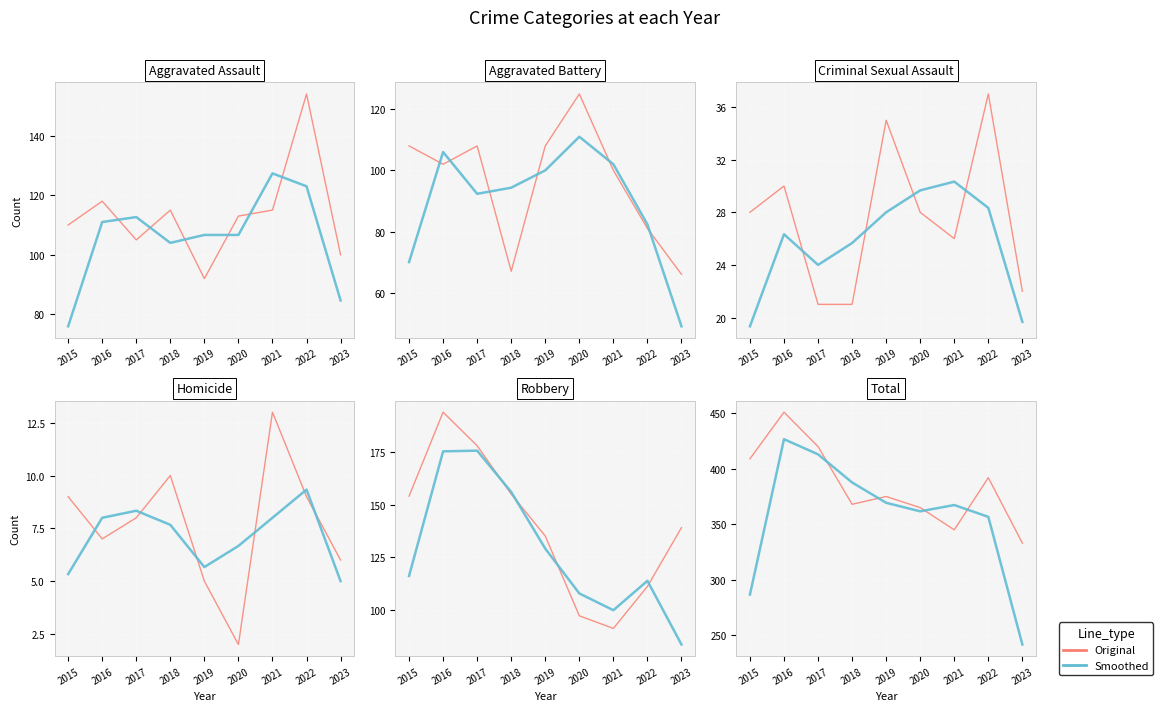

Reading left to right, extract all data points from this chart.

Original: 2015=409.0	2016=451.0	2017=420.0	2018=368.0	2019=375.0	2020=365.0	2021=345.0	2022=392.0	2023=333.0
Smoothed: 2015=286.7	2016=426.7	2017=413.0	2018=387.7	2019=369.3	2020=361.7	2021=367.3	2022=356.7	2023=241.7